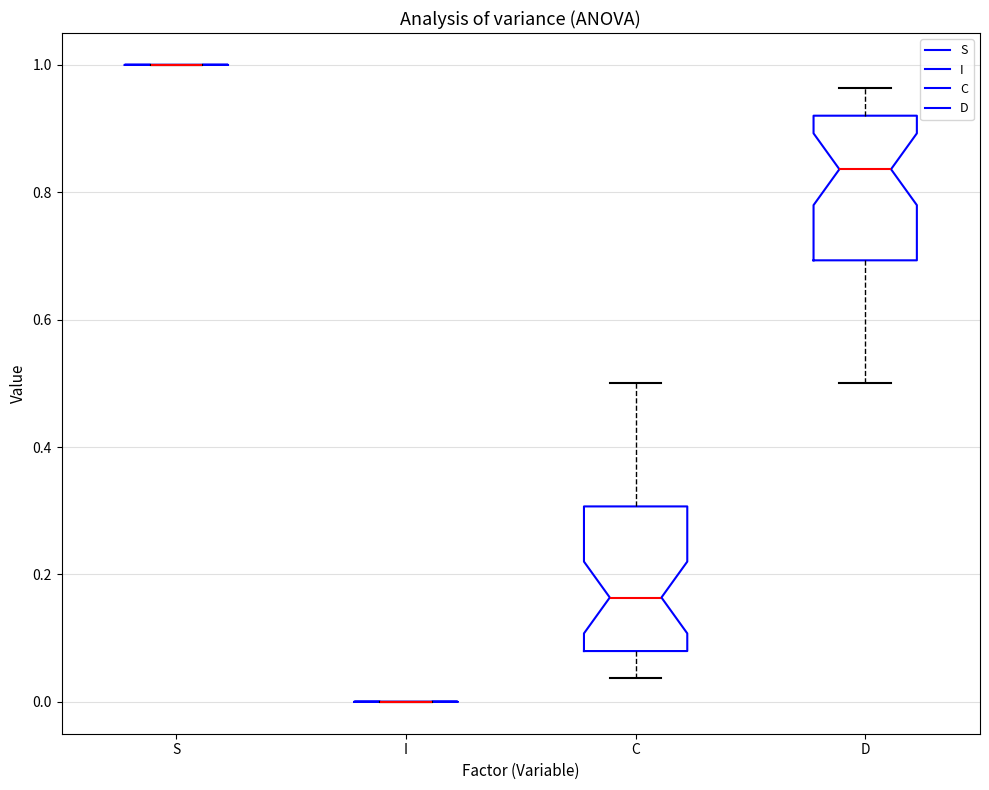

Where does the median line of the box for D sit on the y-axis? The values are not printed on the chart, so give them approximately, as read against the axis.

0.84